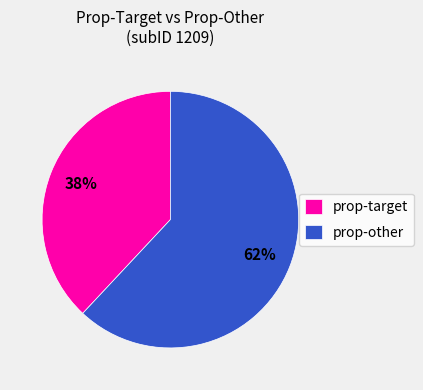

The prop-target slice represents 26% of the pie. True or false?

False